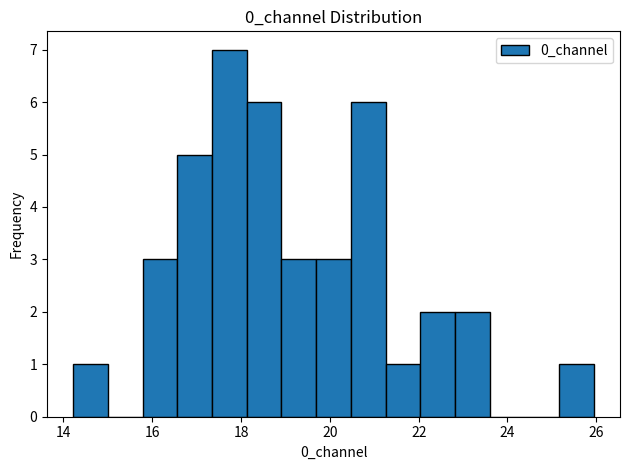

Read against the x-axis, roughly where is the centre of the tallest bar?

17.8